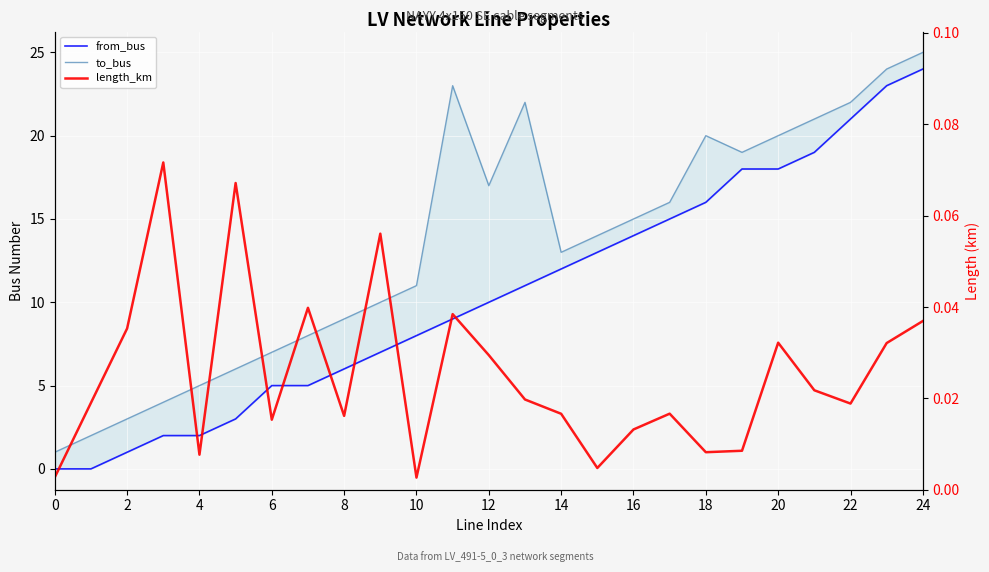

What is the label of the 23rd point from the left?

22